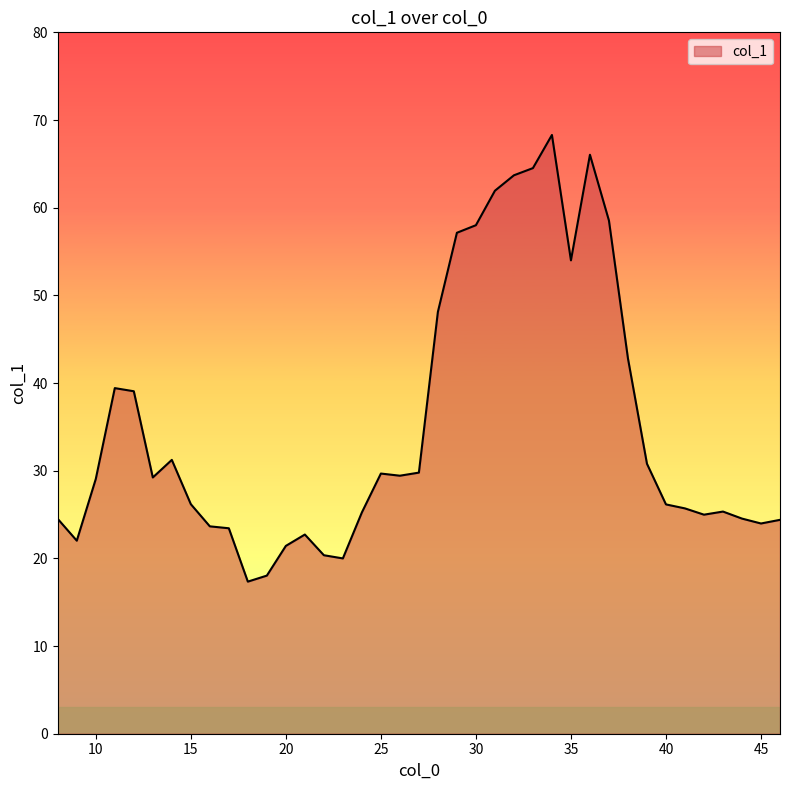

True or false: the data has more than 0 interior local peaks.

True